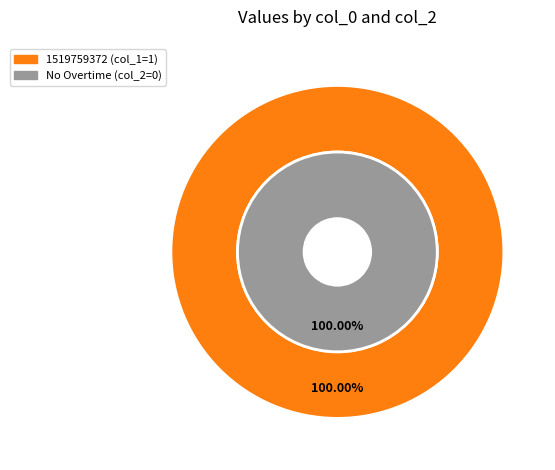

To the nearest percent, what is the average slice percentage?

50%